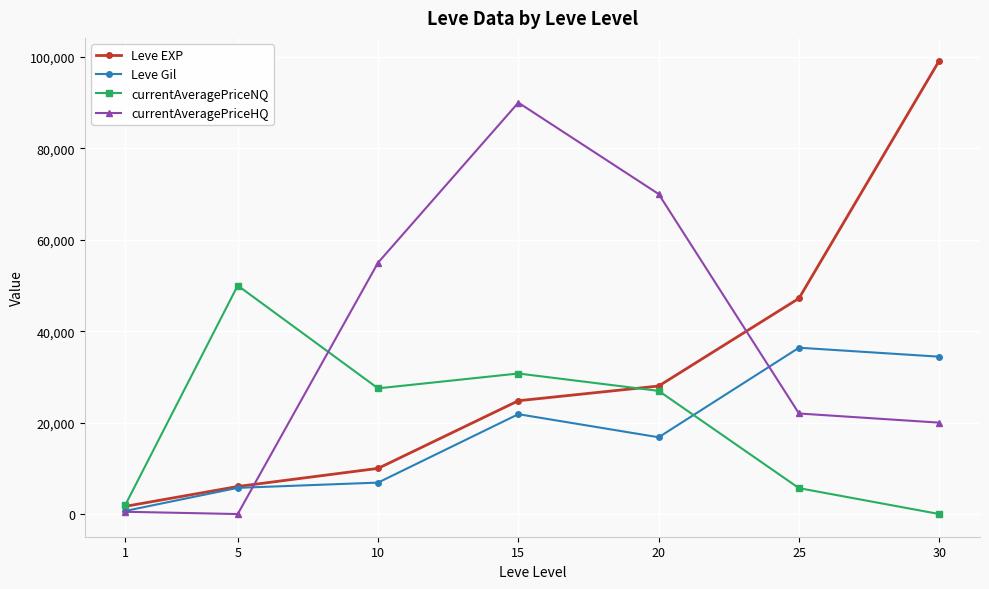

How many series are shown in this chart?

4